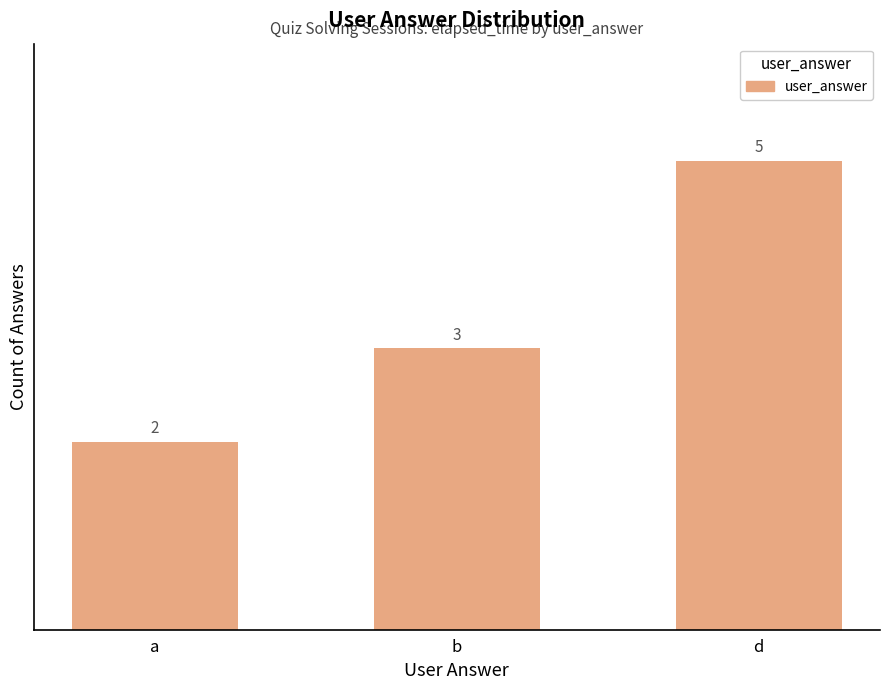

Reading left to right, list all the values displayed in this chart.

2	3	5